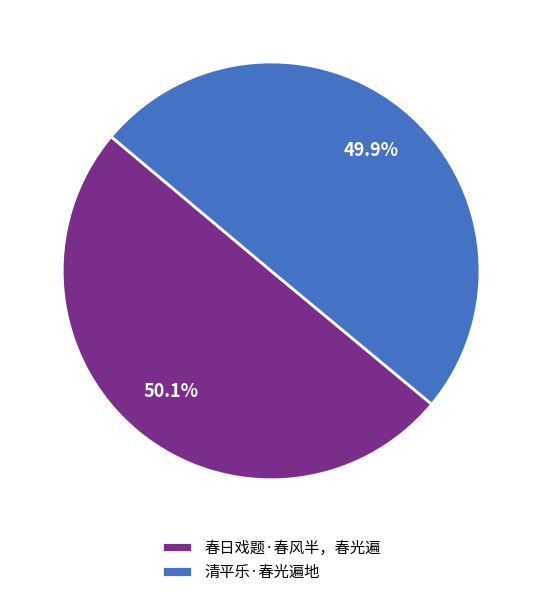

Count the number of slices in the pie.

2